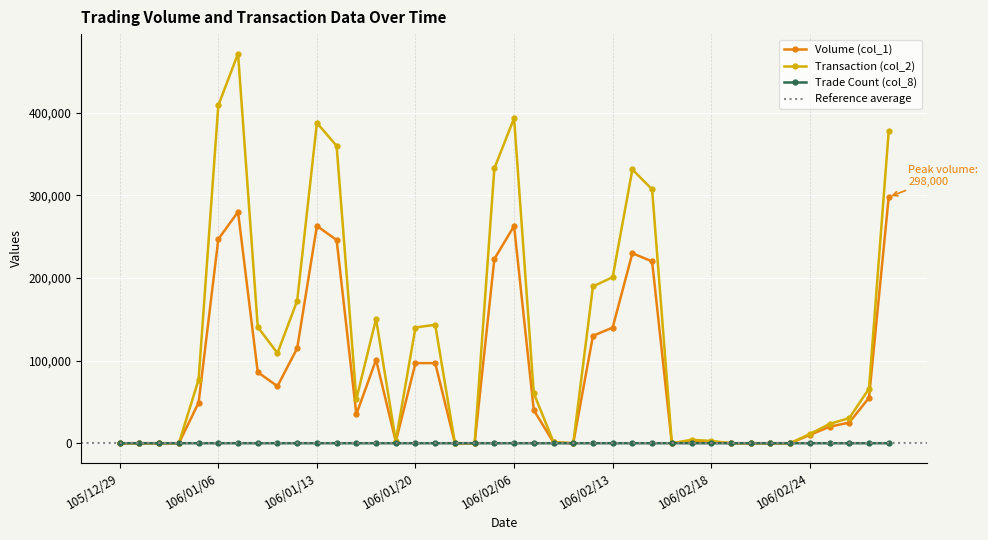

Reading left to right, list all the values displayed in this chart.

Volume (col_1): 105/12/29=0	105/12/30=0	106/01/03=0	106/01/04=0	106/01/05=49000	106/01/06=247000	106/01/09=280000	106/01/10=86000	106/01/11=69000	106/01/12=115000	106/01/13=263000	106/01/16=246000	106/01/17=35000	106/01/18=101000	106/01/19=2000	106/01/20=97000	106/01/23=97000	106/01/24=0	106/02/02=0	106/02/03=223000	106/02/06=263000	106/02/07=40000	106/02/08=1000	106/02/09=0	106/02/10=130000	106/02/13=140000	106/02/14=230000	106/02/15=220000	106/02/16=0	106/02/17=3000	106/02/18=2000	106/02/20=0	106/02/21=0	106/02/22=0	106/02/23=0	106/02/24=10000	106/03/01=20000	106/03/02=25000	106/03/03=55000	106/03/06=298000
Transaction (col_2): 105/12/29=0	105/12/30=0	106/01/03=0	106/01/04=0	106/01/05=76930	106/01/06=408900	106/01/09=471580	106/01/10=140680	106/01/11=109020	106/01/12=172450	106/01/13=387740	106/01/16=359930	106/01/17=53350	106/01/18=150480	106/01/19=2820	106/01/20=140070	106/01/23=143360	106/01/24=0	106/02/02=0	106/02/03=332580	106/02/06=393500	106/02/07=60400	106/02/08=1460	106/02/09=0	106/02/10=189800	106/02/13=200980	106/02/14=331300	106/02/15=307260	106/02/16=0	106/02/17=4140	106/02/18=2760	106/02/20=0	106/02/21=0	106/02/22=0	106/02/23=0	106/02/24=11200	106/03/01=23400	106/03/02=30400	106/03/03=66000	106/03/06=377780
Trade Count (col_8): 105/12/29=0	105/12/30=0	106/01/03=0	106/01/04=0	106/01/05=2	106/01/06=13	106/01/09=10	106/01/10=3	106/01/11=4	106/01/12=5	106/01/13=9	106/01/16=11	106/01/17=3	106/01/18=2	106/01/19=1	106/01/20=3	106/01/23=3	106/01/24=0	106/02/02=0	106/02/03=7	106/02/06=7	106/02/07=1	106/02/08=1	106/02/09=0	106/02/10=4	106/02/13=5	106/02/14=4	106/02/15=3	106/02/16=0	106/02/17=1	106/02/18=1	106/02/20=0	106/02/21=0	106/02/22=0	106/02/23=0	106/02/24=1	106/03/01=1	106/03/02=2	106/03/03=2	106/03/06=11